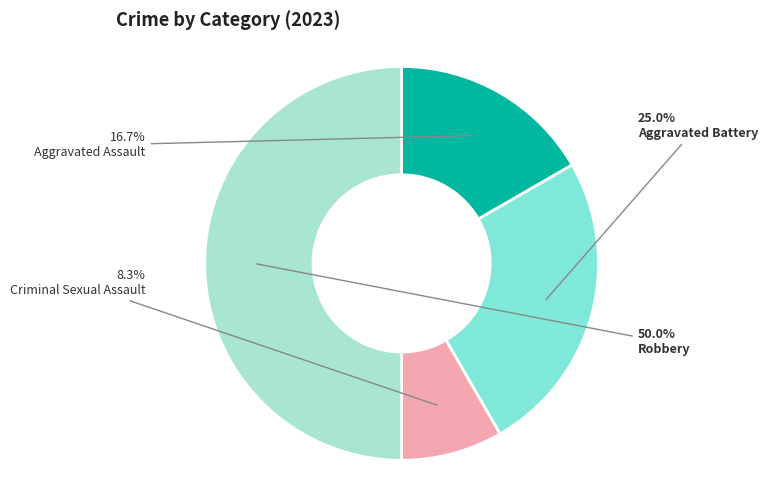

Rank the categories by value from highest to lowest.

Robbery, Aggravated Battery, Aggravated Assault, Criminal Sexual Assault